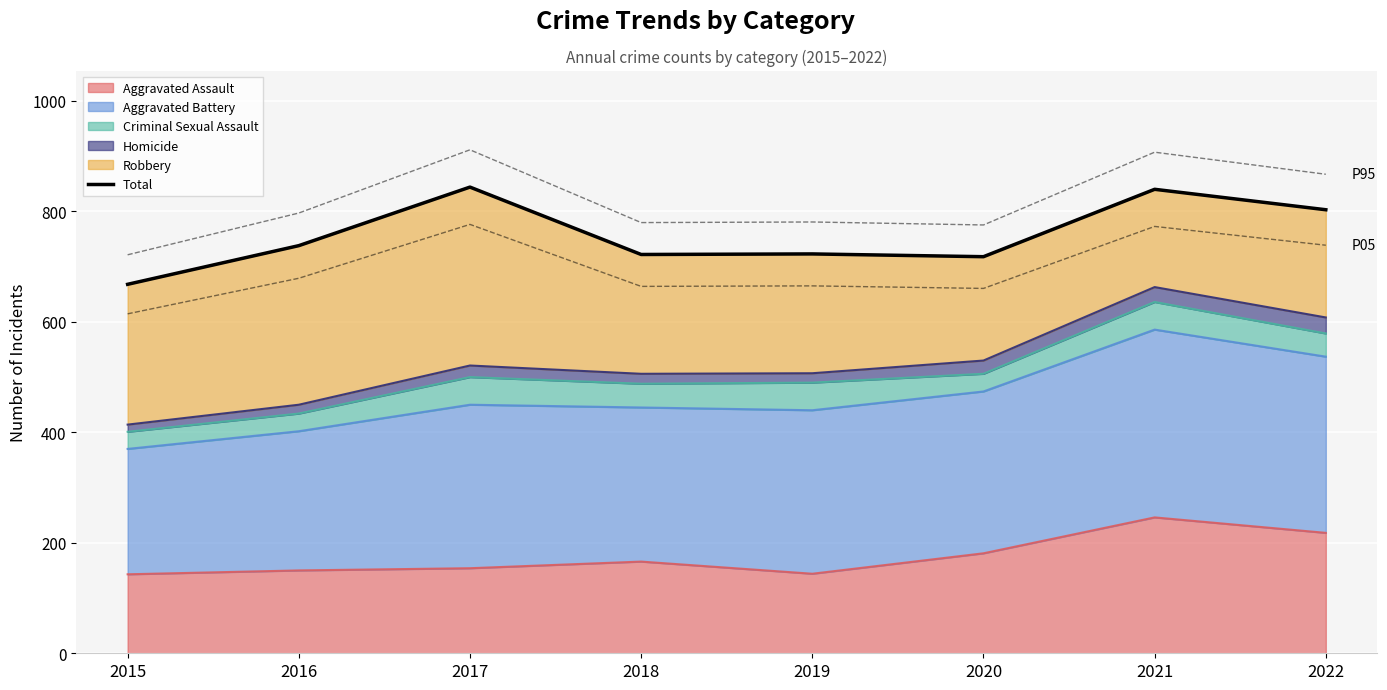

How many data points are above 738?

3